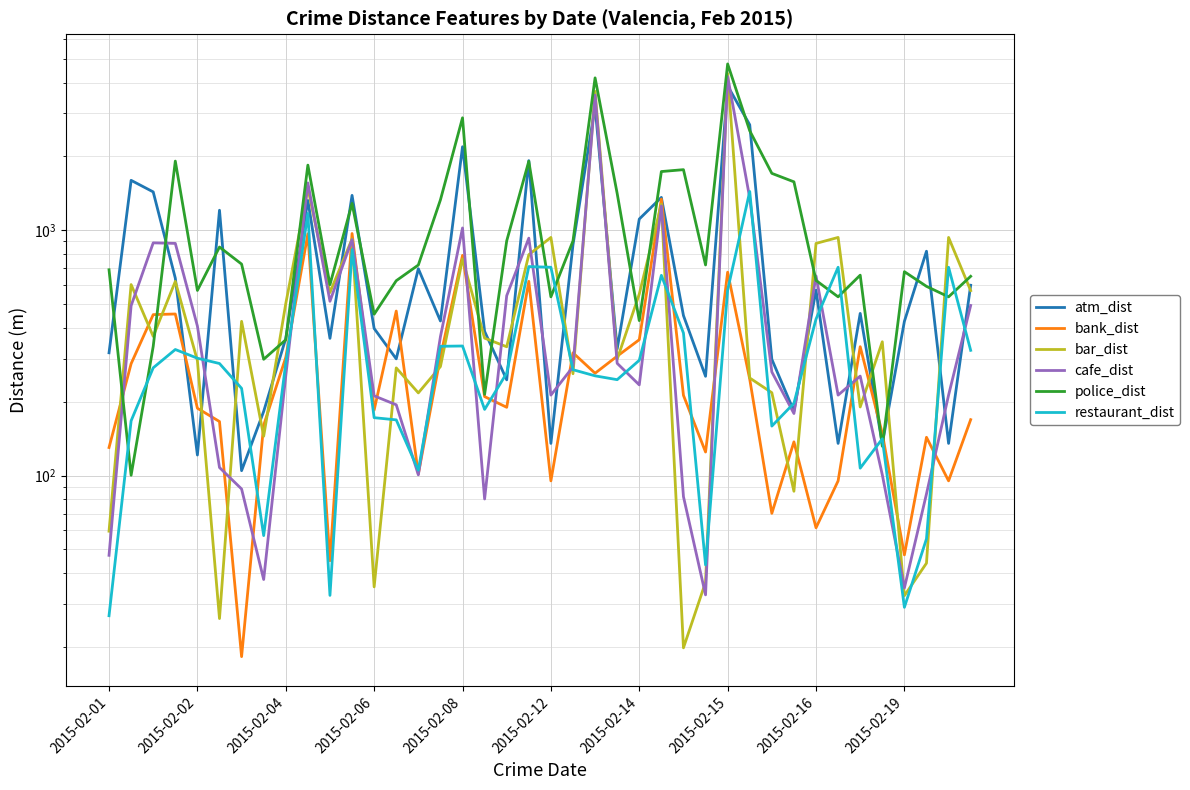

Which series changed the most between 2015-02-14 and 19?

atm_dist